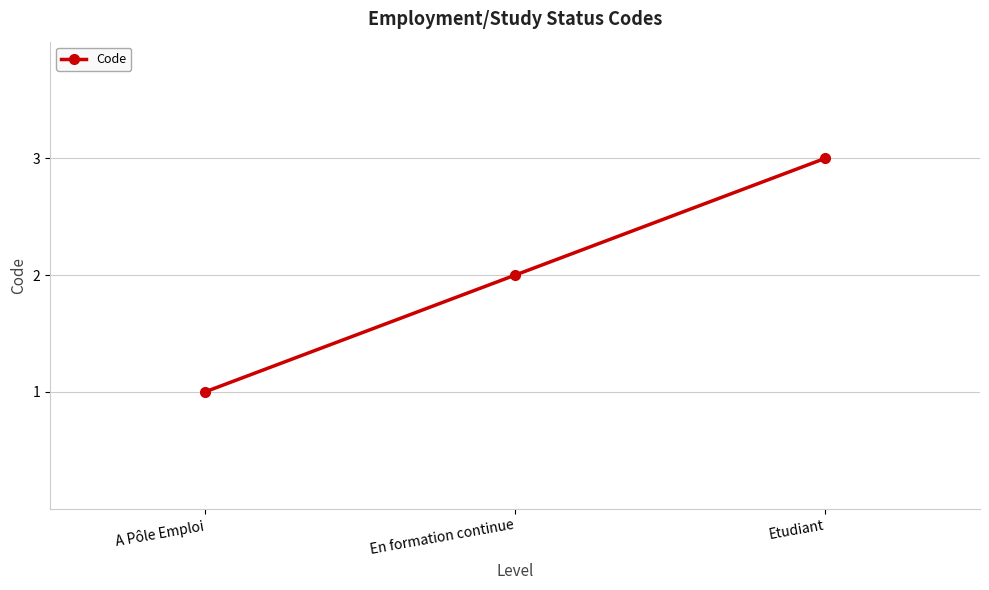

Rank the categories by value from lowest to highest.

A Pôle Emploi, En formation continue, Etudiant